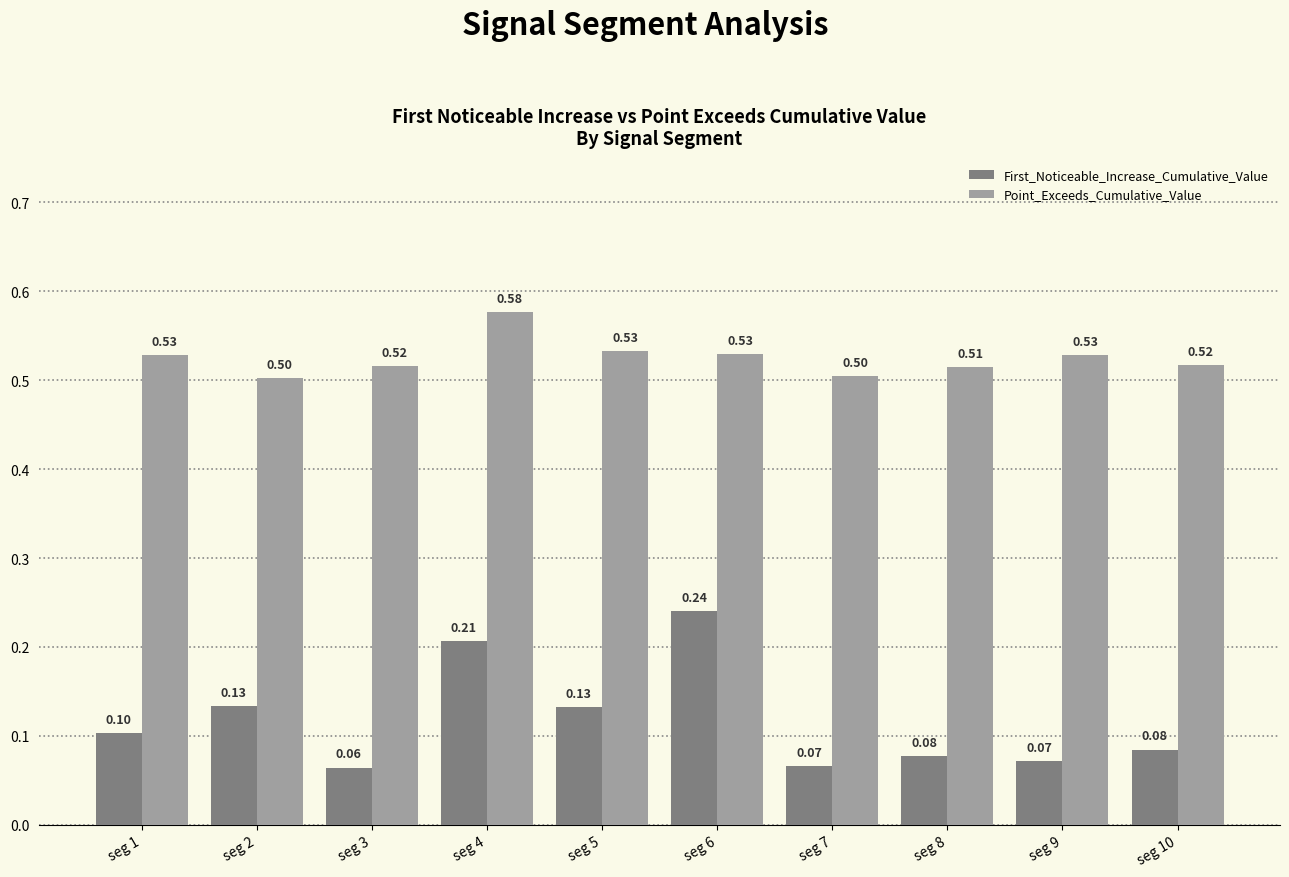

At how many categories does at least one series exceed 0?

10